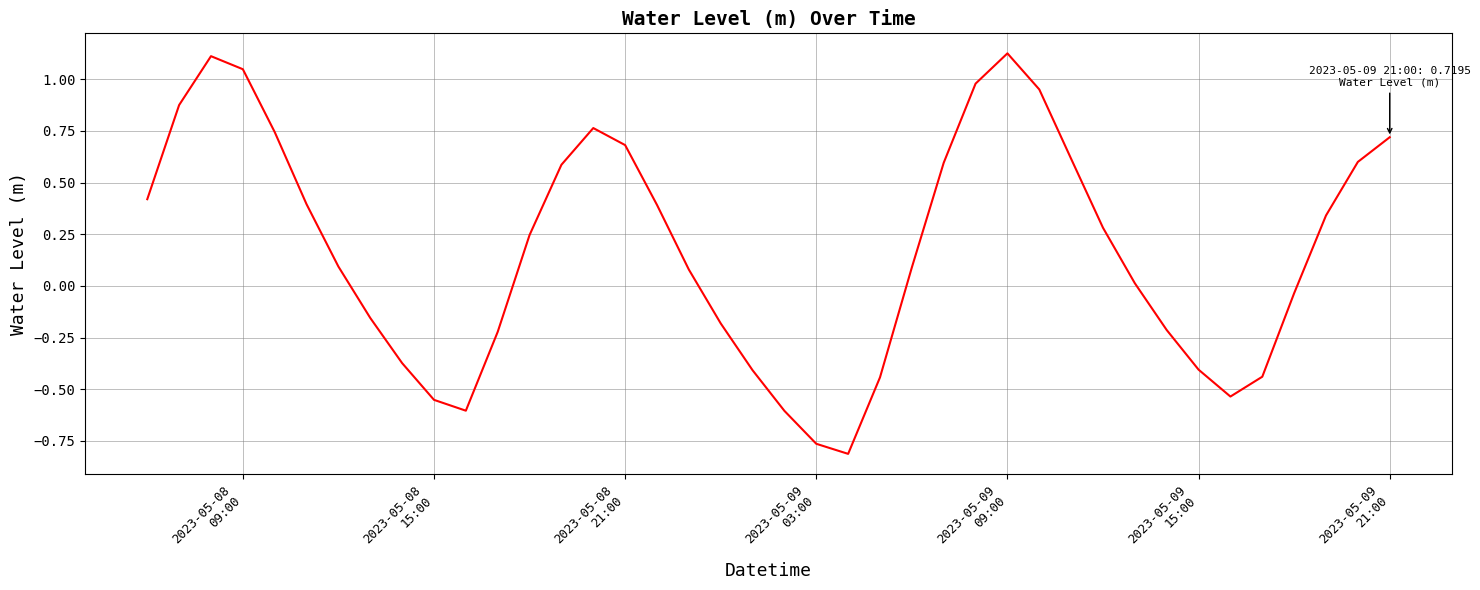

What is the difference between the maximum and minimum values?

1.9